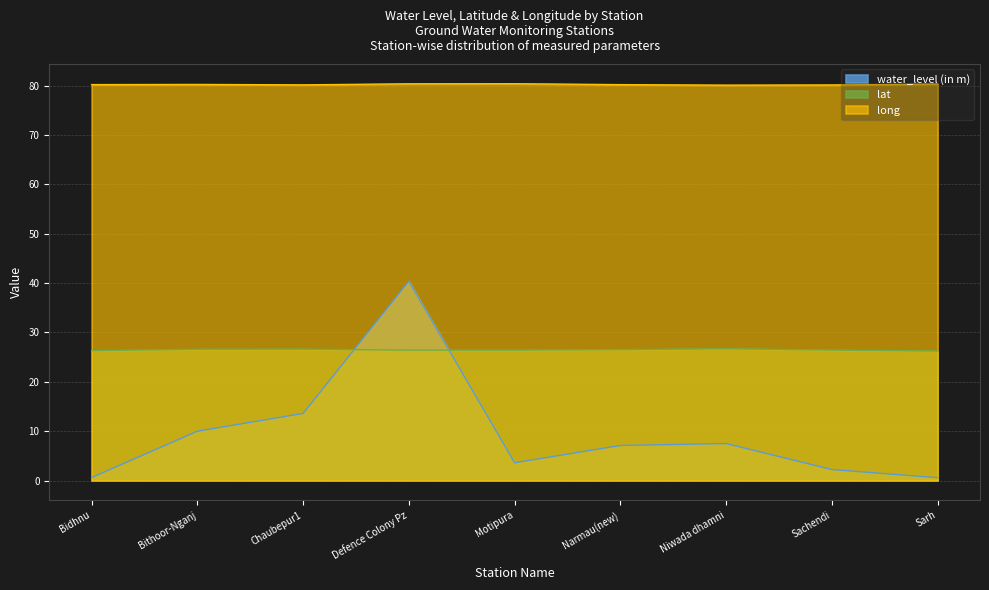

Does the chart have visible grid lines?

Yes